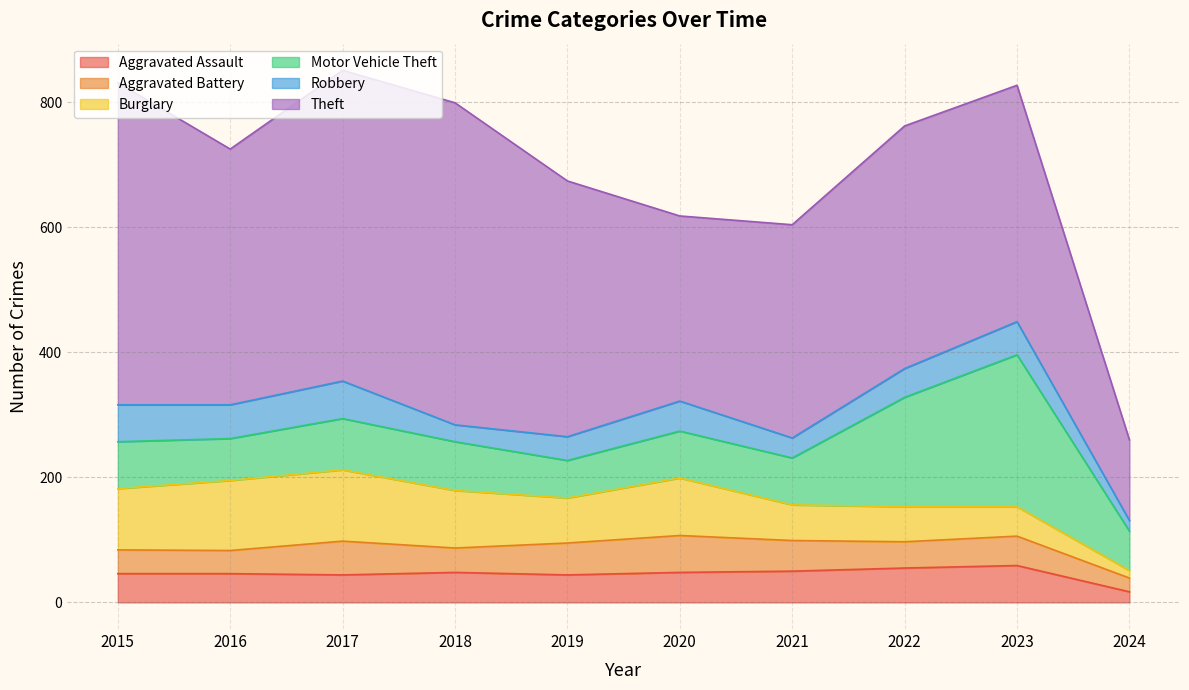

Which category has the highest value in the Theft series?

2015